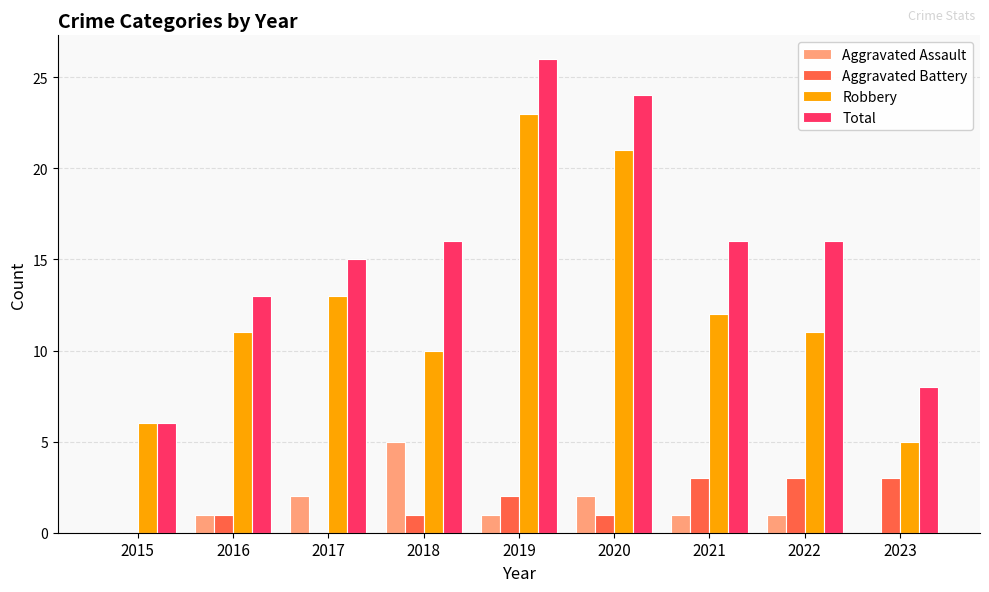

What is the total value across all series at 2021?

32